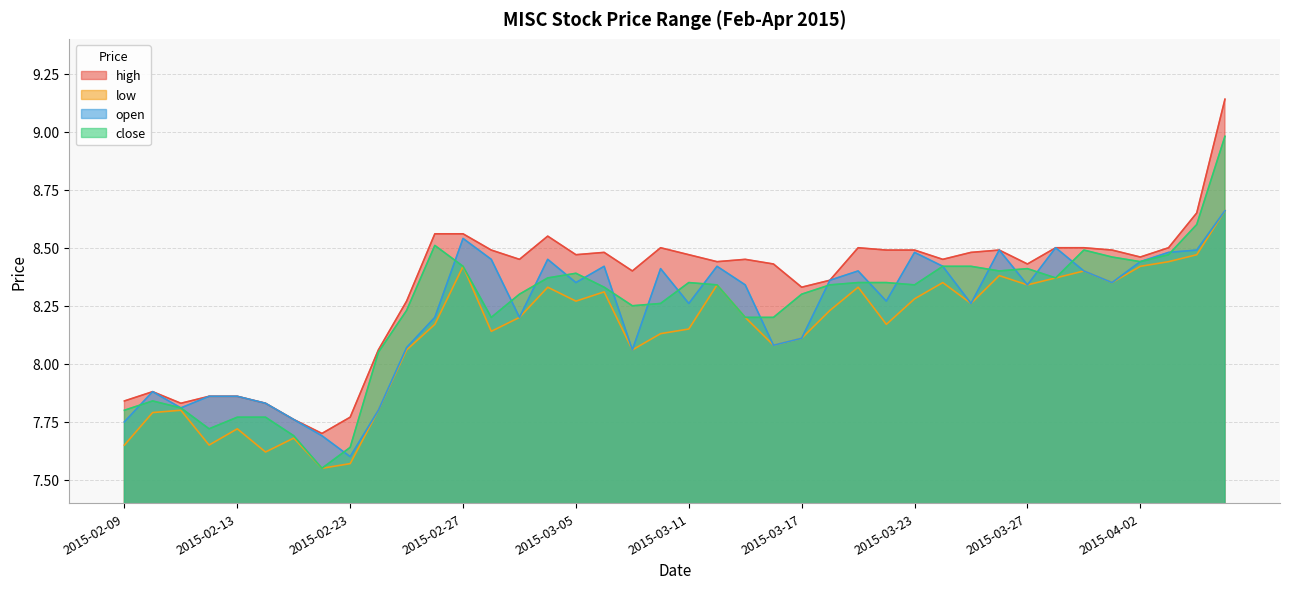

The value of open at 2015-03-31 is 13.1. True or false?

False